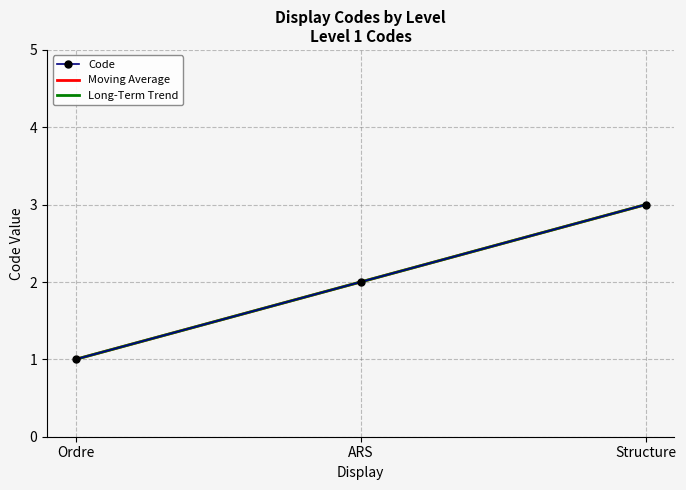

The value of Code at Structure is 3.0. True or false?

True